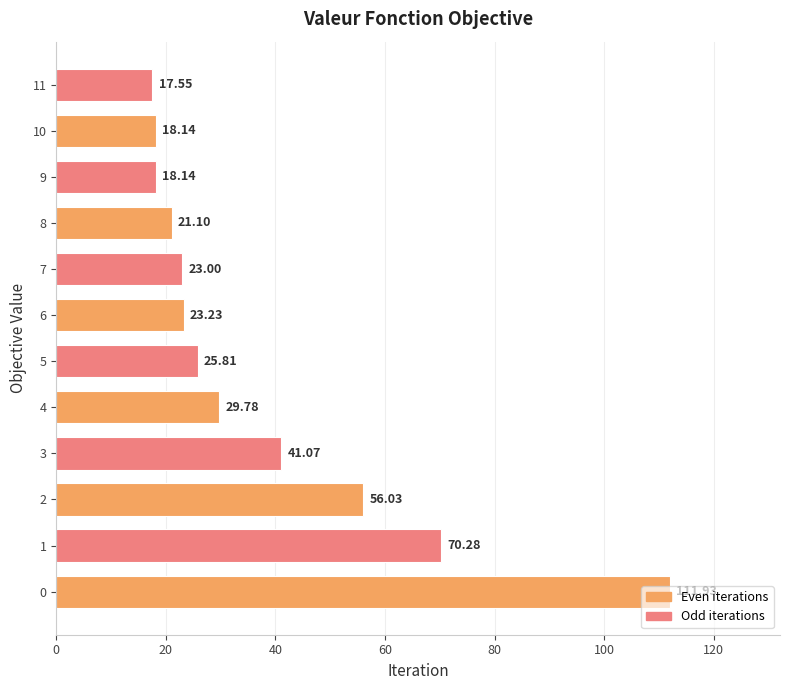

Which has a higher value, 6 or 5?

5